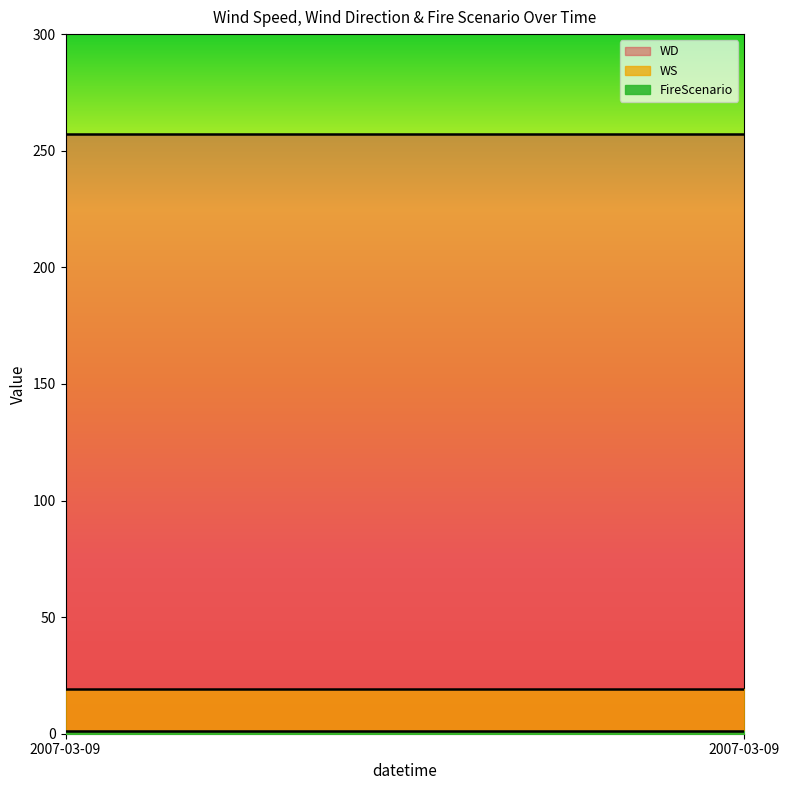

What are all the series names shown in the legend?

WS, WD, FireScenario